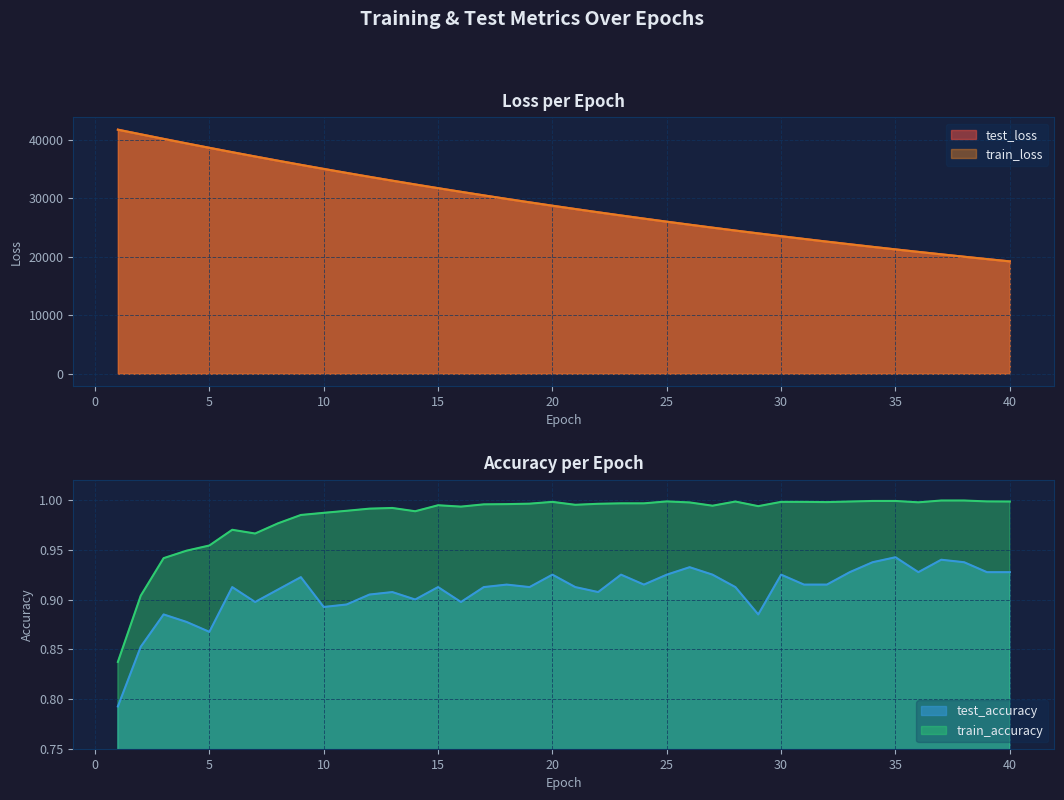

Reading left to right, transcribe all the data shown in this chart.

test_loss: 41706.2	40915.3	40133.8	39365.7	38607.8	37859.3	37126.2	36404.9	35695.8	35001.8	34319.7	33649.2	32991.2	32346.1	31710.9	31089.5	30478.5	29879.1	29291.4	28713.6	28148.1	27591.9	27047.0	26512.3	25987.0	25472.2	24967.1	24470.7	23985.4	23507.2	23039.1	22578.9	22128.2	21685.6	21251.7	20826.3	20409.1	19999.3	19597.1	19202.9
train_loss: 41699.0	40909.4	40128.6	39359.4	38601.3	37855.0	37121.7	36400.9	35692.9	34997.9	34315.5	33645.4	32987.6	32342.0	31708.1	31086.1	30475.7	29876.5	29288.5	28711.5	28145.4	27589.9	27044.7	26509.7	25984.8	25469.8	24964.5	24468.7	23982.3	23505.1	23036.8	22577.4	22126.6	21684.3	21250.5	20824.8	20407.2	19997.5	19595.6	19201.2
test_accuracy: 0.8	0.9	0.9	0.9	0.9	0.9	0.9	0.9	0.9	0.9	0.9	0.9	0.9	0.9	0.9	0.9	0.9	0.9	0.9	0.9	0.9	0.9	0.9	0.9	0.9	0.9	0.9	0.9	0.9	0.9	0.9	0.9	0.9	0.9	0.9	0.9	0.9	0.9	0.9	0.9
train_accuracy: 0.8	0.9	0.9	0.9	1.0	1.0	1.0	1.0	1.0	1.0	1.0	1.0	1.0	1.0	1.0	1.0	1.0	1.0	1.0	1.0	1.0	1.0	1.0	1.0	1.0	1.0	1.0	1.0	1.0	1.0	1.0	1.0	1.0	1.0	1.0	1.0	1.0	1.0	1.0	1.0